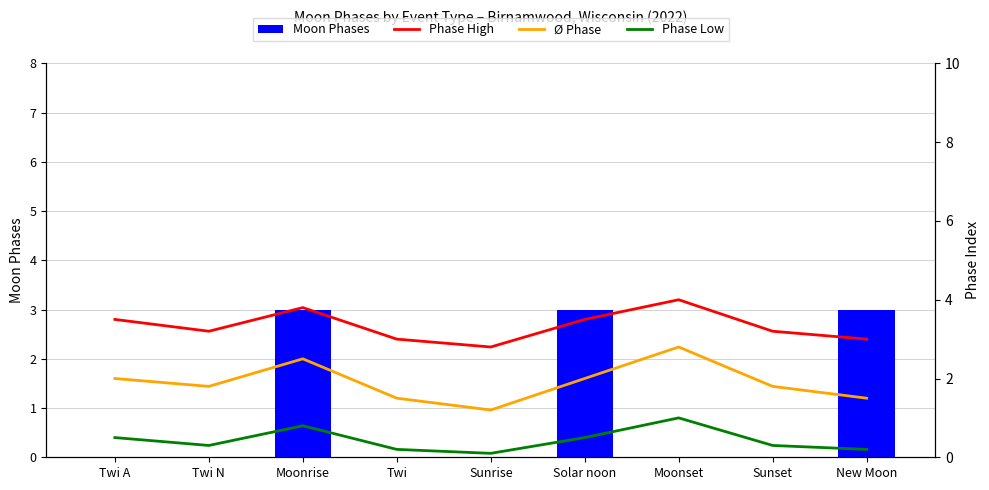

Count the number of categories in the chart.

9